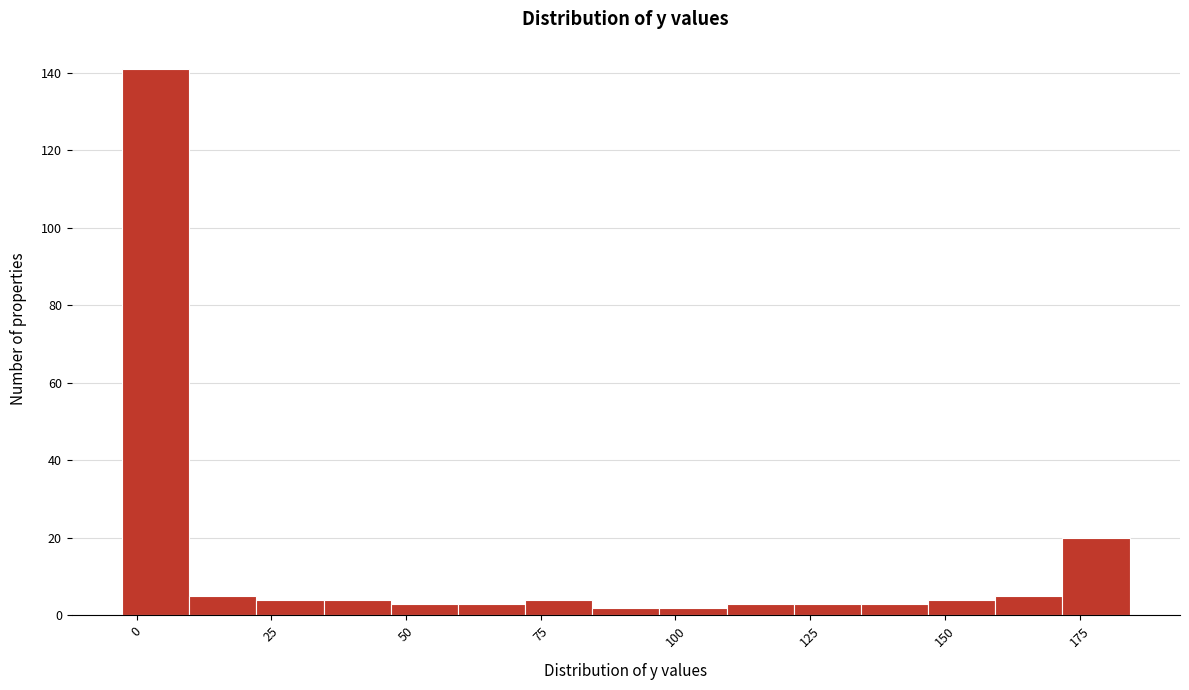

Read against the x-axis, roughly where is the centre of the tallest bar?

5